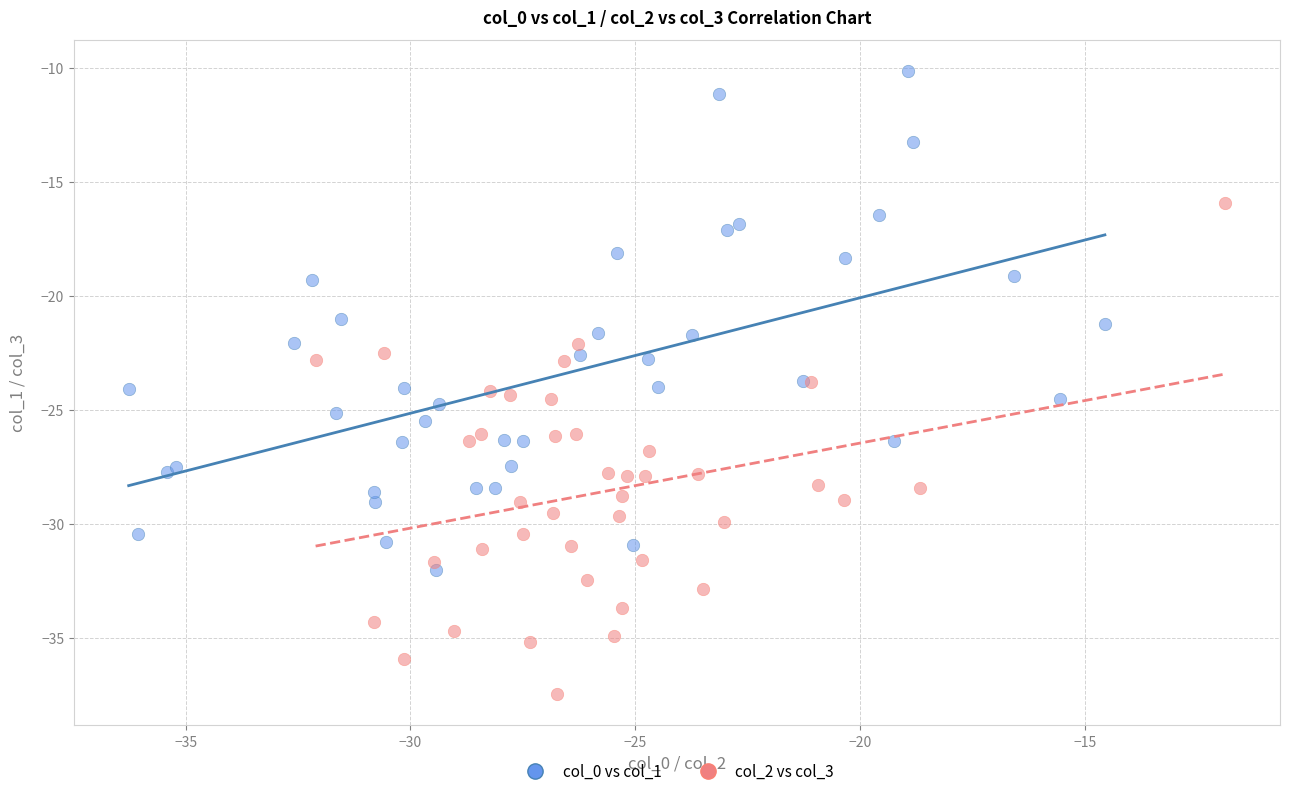

Which series contains the highest Y value?

col_0 vs col_1